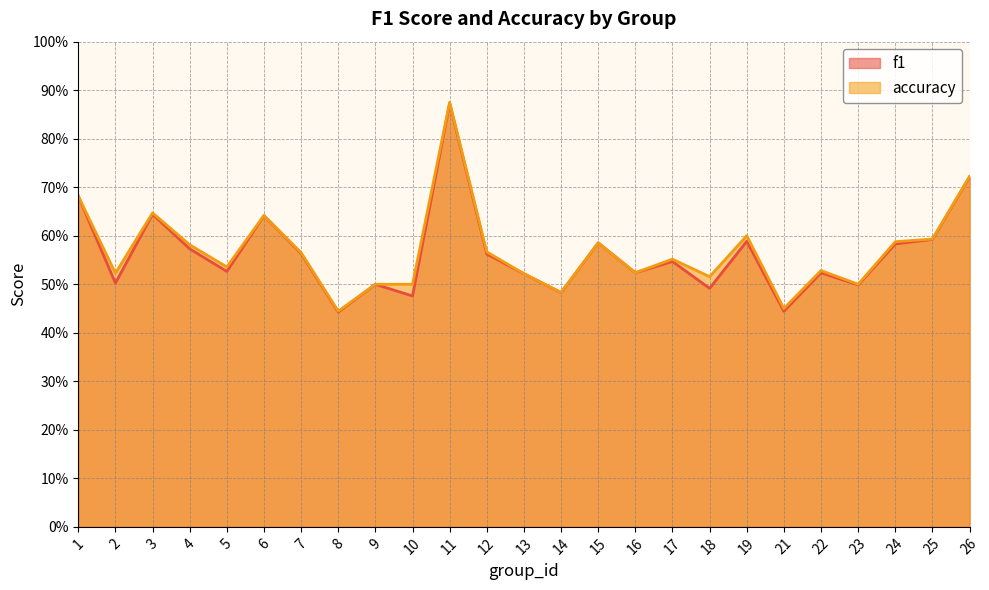

What is the difference between the maximum and minimum values in the f1 series?

0.4